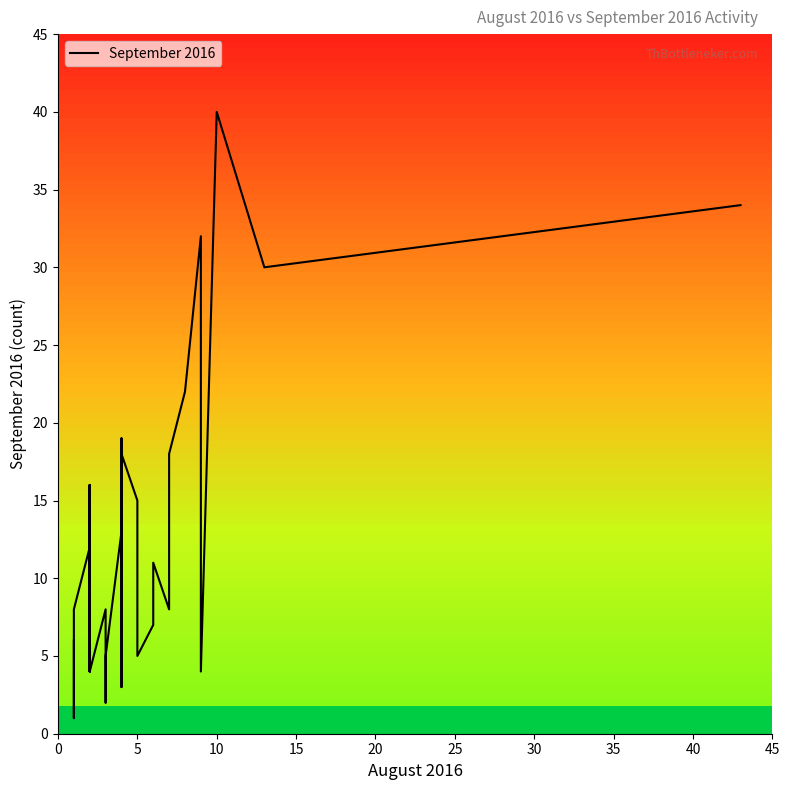

What is the greatest value displayed?

40